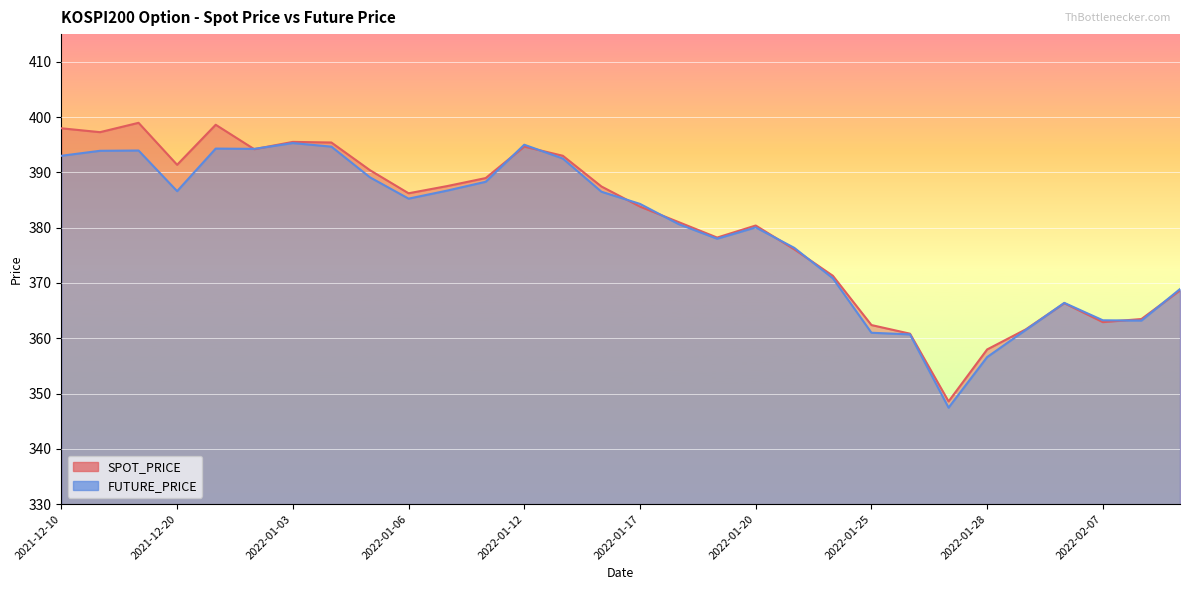

What is the minimum value for FUTURE_PRICE?

347.4